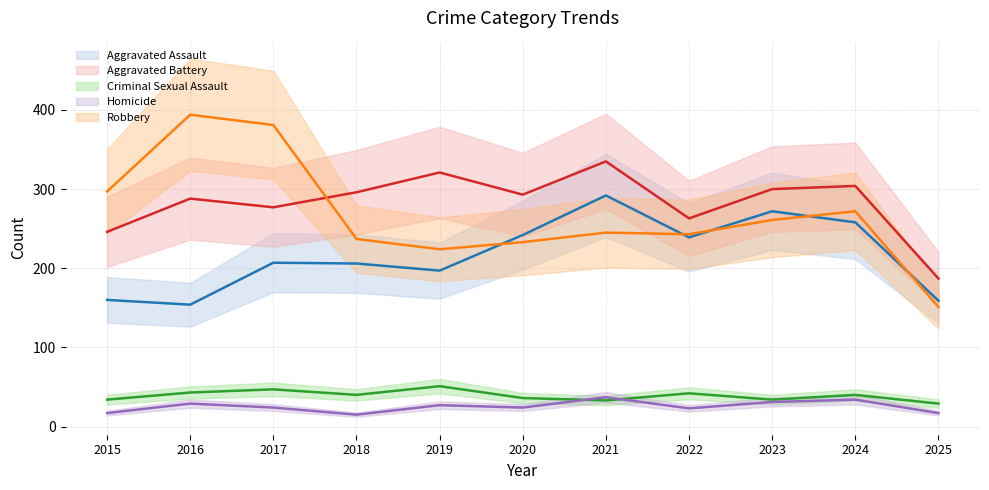

What is the value of the Aggravated Battery point at the 4th from the left?

296